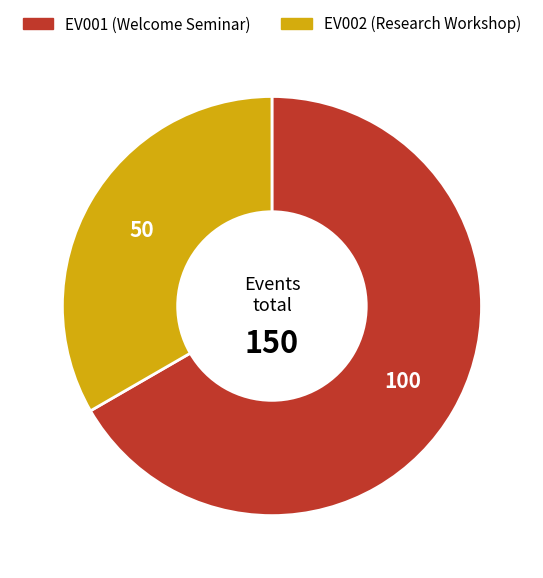

Is there any slice that represents more than half of the pie?

Yes